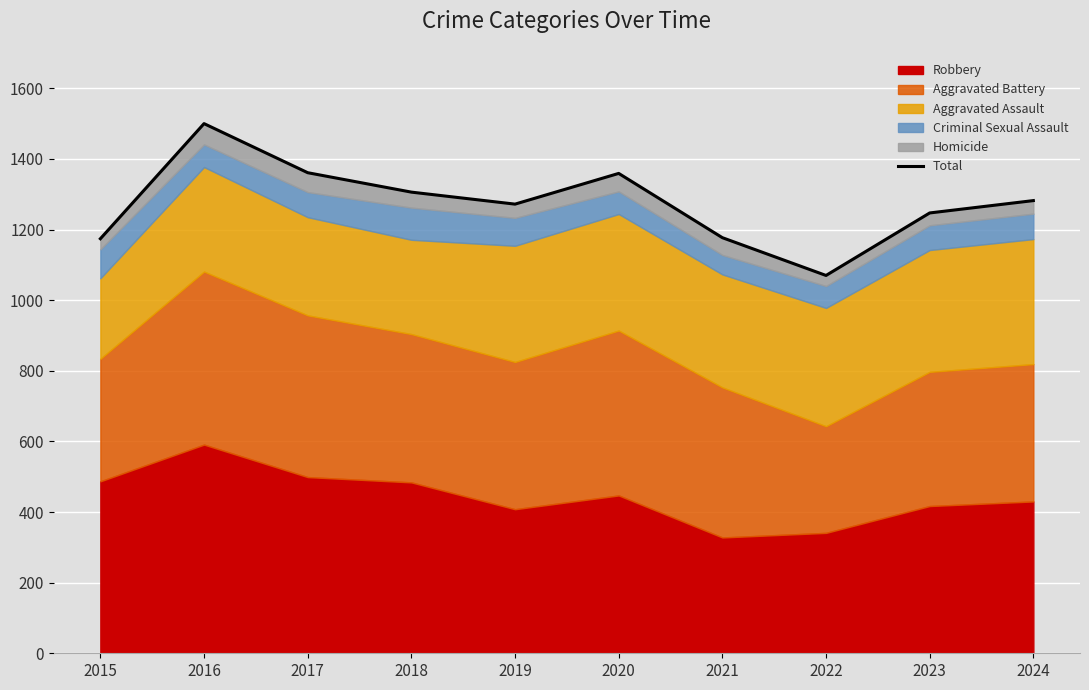

Between 2021 and 2016, which is larger?

2016